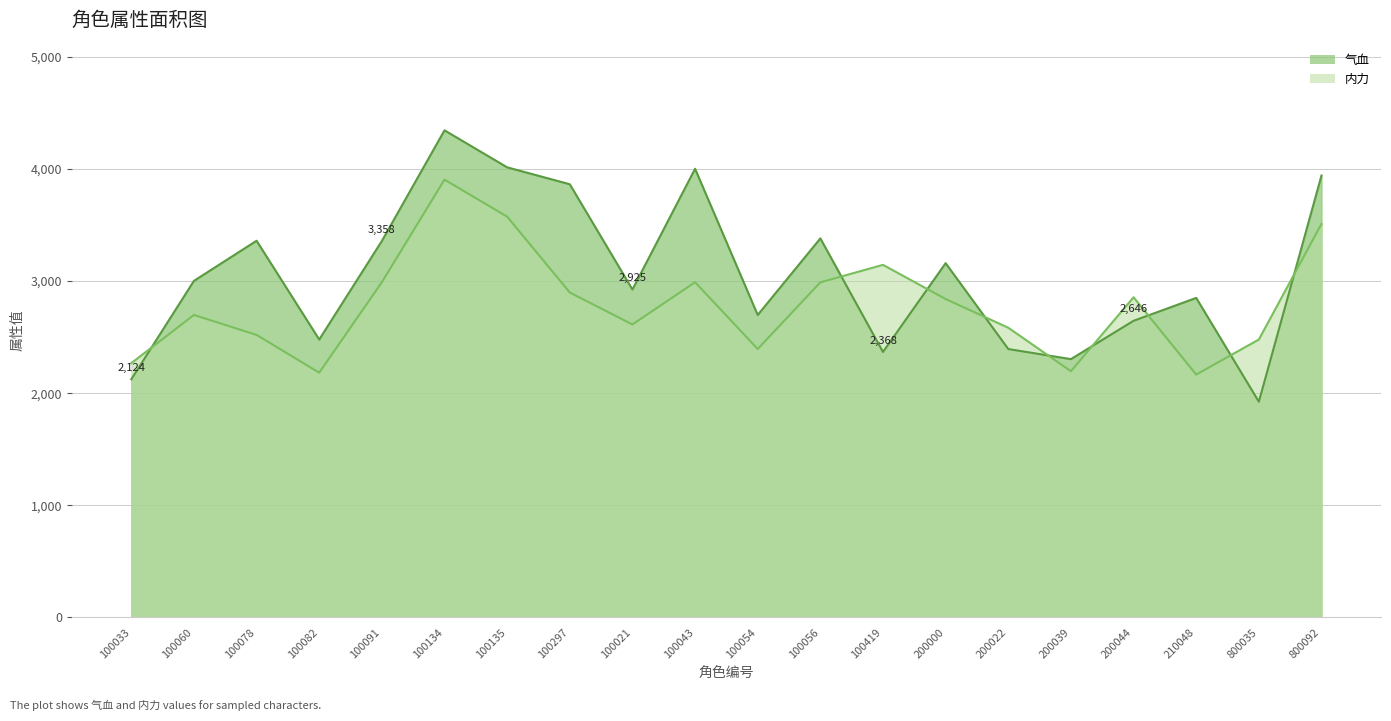

True or false: 内力 and 气血 intersect in this chart.

True